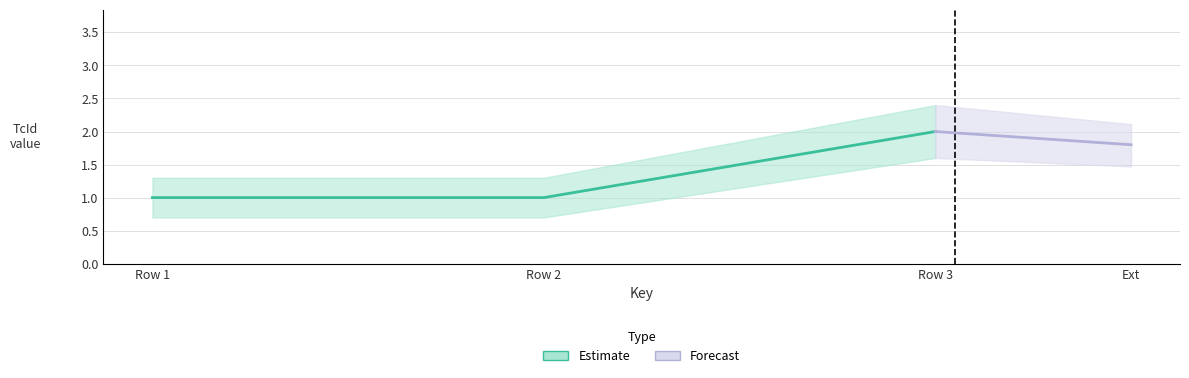

Is the value of TcId_upper at Row 1 greater than the value of TcId at Row 2?

Yes